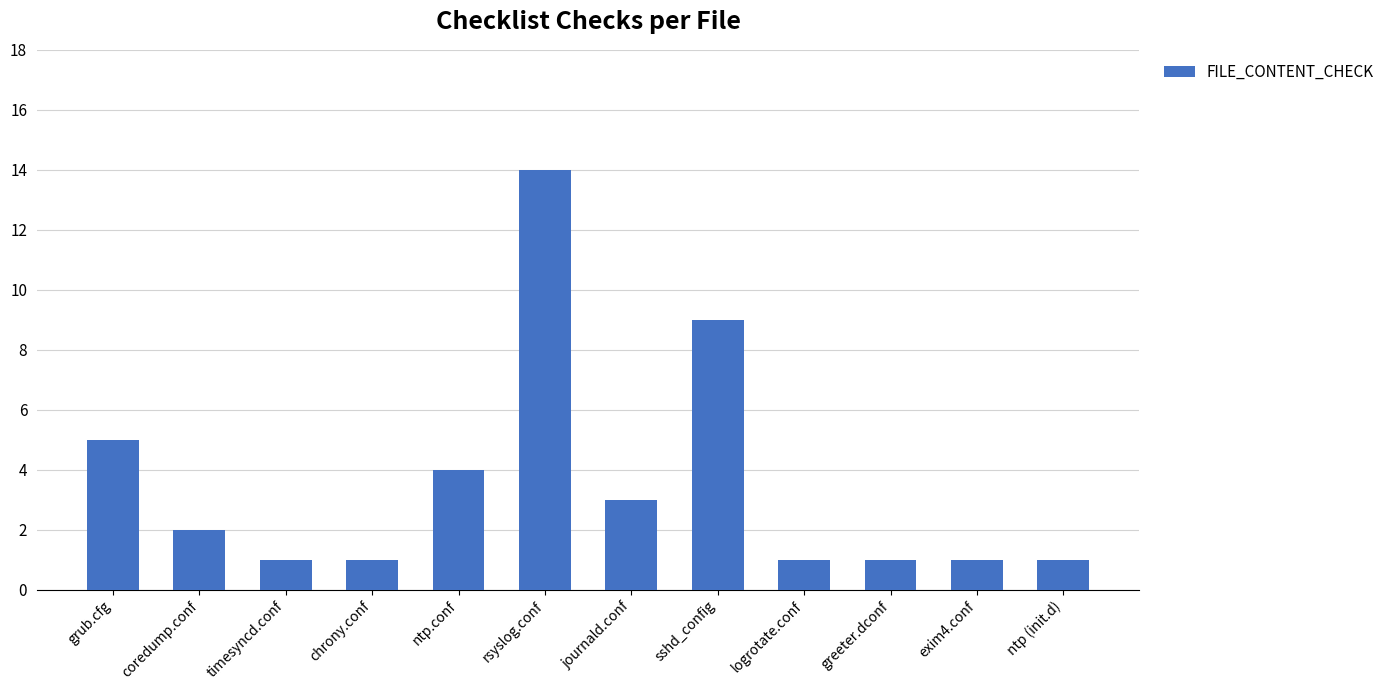

What is the ratio of the value at journald.conf to the value at sshd_config?

0.3